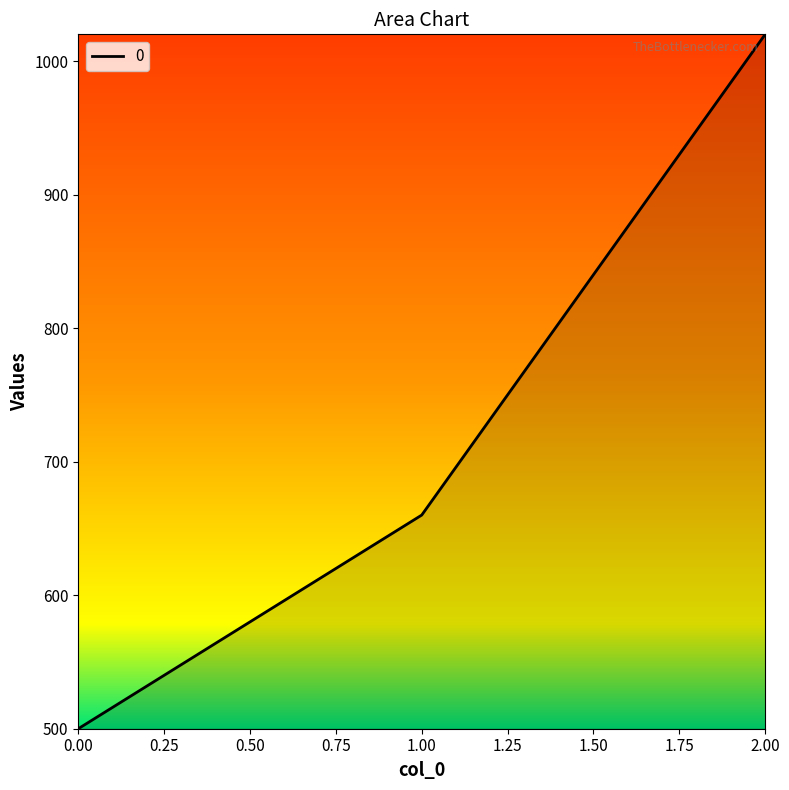

List the labels in order of value, smallest first.

0.00, 1.00, 2.00